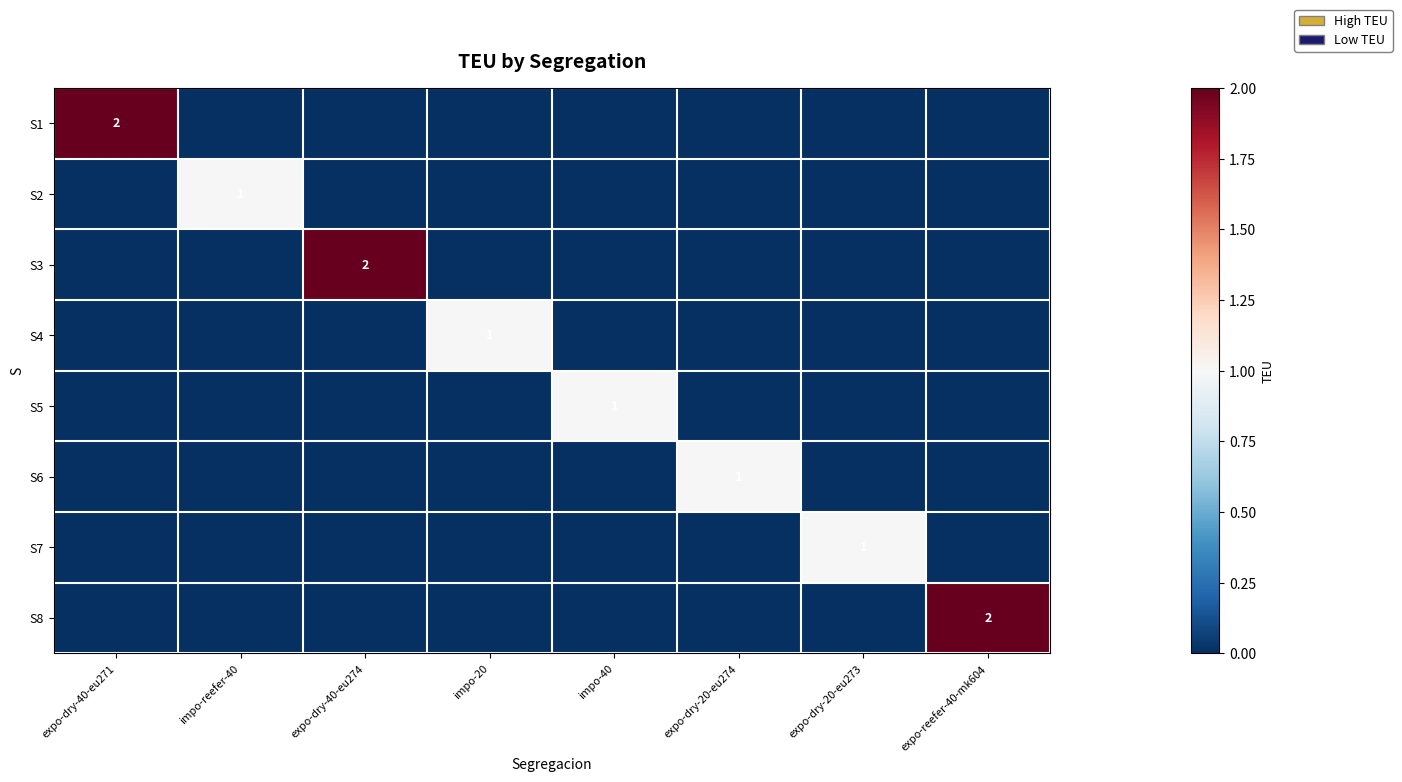

The S1 series shows 3 at expo-dry-40-eu271. True or false?

False